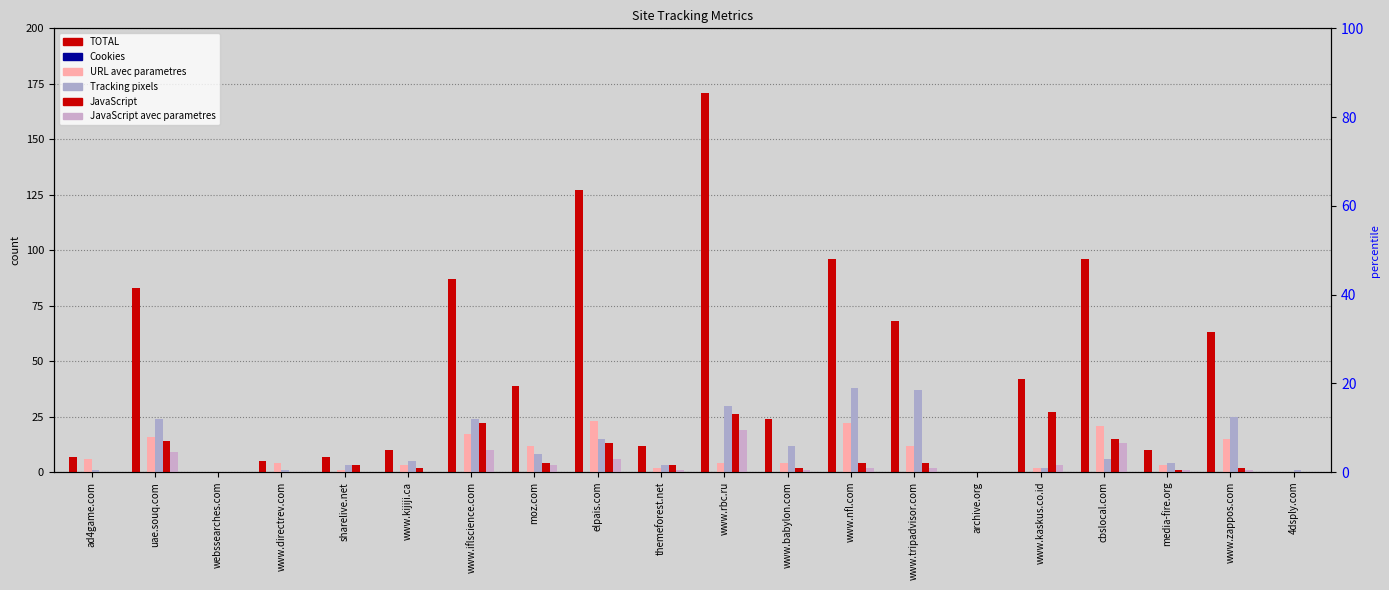

Reading right to left, extract all data points from this chart.

TOTAL: 4dsply.com=0	www.zappos.com=63	media-fire.org=10	cbslocal.com=96	www.kaskus.co.id=42	archive.org=0	www.tripadvisor.com=68	www.nfl.com=96	www.babylon.com=24	www.rbc.ru=171	themeforest.net=12	elpais.com=127	moz.com=39	www.iflscience.com=87	www.kijiji.ca=10	sharelive.net=7	www.directrev.com=5	webssearches.com=0	uae.souq.com=83	ad4game.com=7
Cookies: 4dsply.com=0	www.zappos.com=0	media-fire.org=0	cbslocal.com=0	www.kaskus.co.id=0	archive.org=0	www.tripadvisor.com=0	www.nfl.com=0	www.babylon.com=0	www.rbc.ru=0	themeforest.net=0	elpais.com=0	moz.com=0	www.iflscience.com=0	www.kijiji.ca=0	sharelive.net=0	www.directrev.com=0	webssearches.com=0	uae.souq.com=0	ad4game.com=0
URL avec parametres: 4dsply.com=0	www.zappos.com=15	media-fire.org=3	cbslocal.com=21	www.kaskus.co.id=2	archive.org=0	www.tripadvisor.com=12	www.nfl.com=22	www.babylon.com=4	www.rbc.ru=4	themeforest.net=2	elpais.com=23	moz.com=12	www.iflscience.com=17	www.kijiji.ca=3	sharelive.net=1	www.directrev.com=4	webssearches.com=0	uae.souq.com=16	ad4game.com=6
Tracking pixels: 4dsply.com=1	www.zappos.com=25	media-fire.org=4	cbslocal.com=6	www.kaskus.co.id=2	archive.org=0	www.tripadvisor.com=37	www.nfl.com=38	www.babylon.com=12	www.rbc.ru=30	themeforest.net=3	elpais.com=15	moz.com=8	www.iflscience.com=24	www.kijiji.ca=5	sharelive.net=3	www.directrev.com=1	webssearches.com=0	uae.souq.com=24	ad4game.com=1
JavaScript: 4dsply.com=0	www.zappos.com=2	media-fire.org=1	cbslocal.com=15	www.kaskus.co.id=27	archive.org=0	www.tripadvisor.com=4	www.nfl.com=4	www.babylon.com=2	www.rbc.ru=26	themeforest.net=3	elpais.com=13	moz.com=4	www.iflscience.com=22	www.kijiji.ca=2	sharelive.net=3	www.directrev.com=0	webssearches.com=0	uae.souq.com=14	ad4game.com=0
JavaScript avec parametres: 4dsply.com=0	www.zappos.com=1	media-fire.org=1	cbslocal.com=13	www.kaskus.co.id=3	archive.org=0	www.tripadvisor.com=2	www.nfl.com=2	www.babylon.com=1	www.rbc.ru=19	themeforest.net=1	elpais.com=6	moz.com=3	www.iflscience.com=10	www.kijiji.ca=0	sharelive.net=0	www.directrev.com=0	webssearches.com=0	uae.souq.com=9	ad4game.com=0